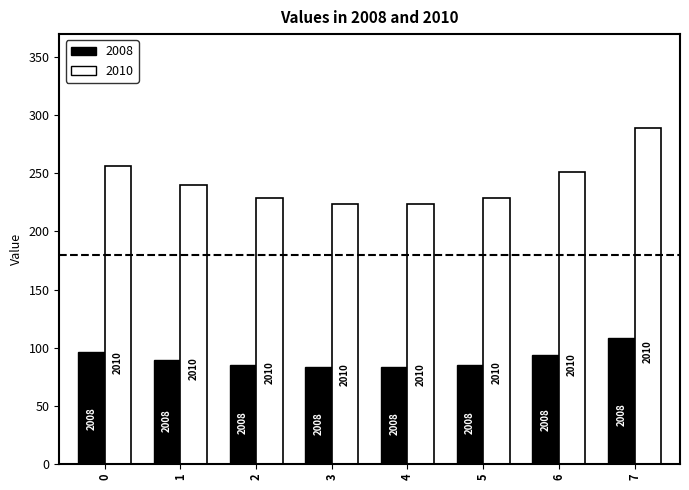

How many bars are there in each group?

2